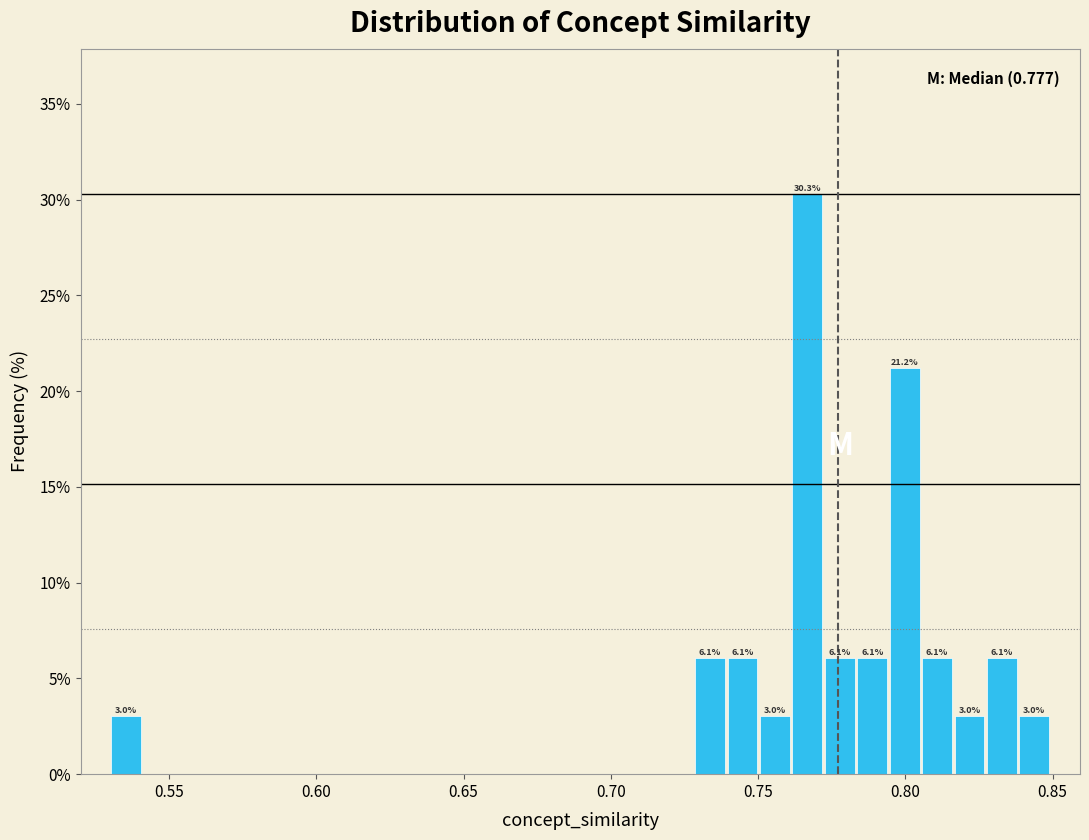

Around what value on the x-axis is the tallest bar? Give the approximate position of its centre, as read against the axis.

0.765